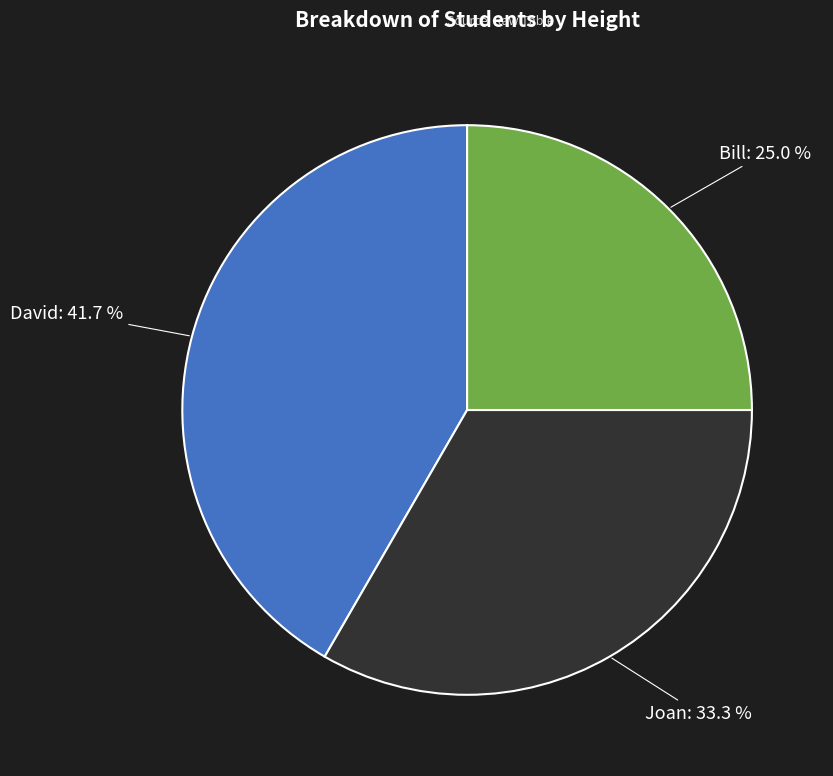

Approximately how many times larger is the value at Joan compared to Bill?

1.3